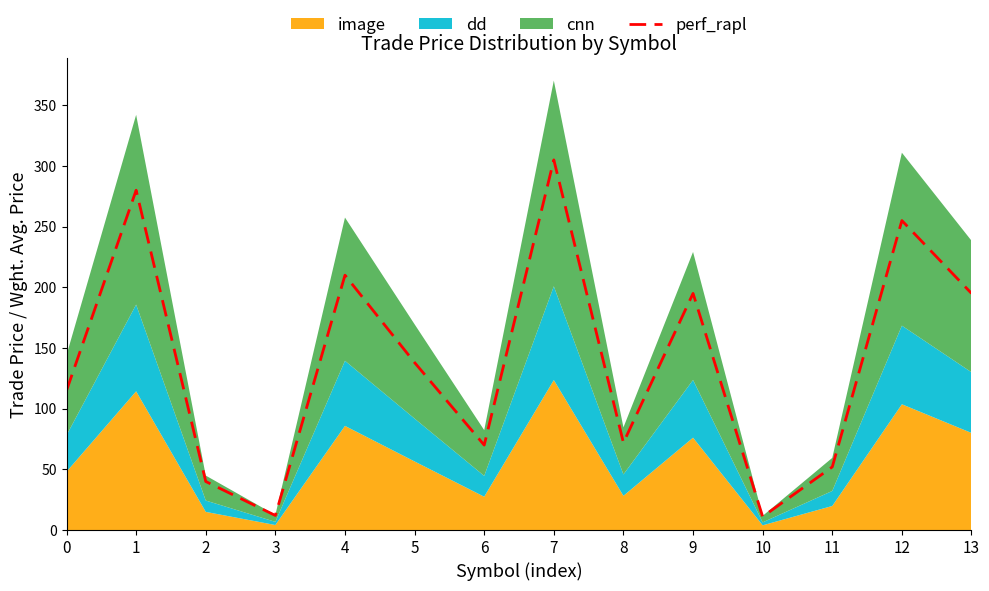

True or false: the data shows 280 at 1.

True